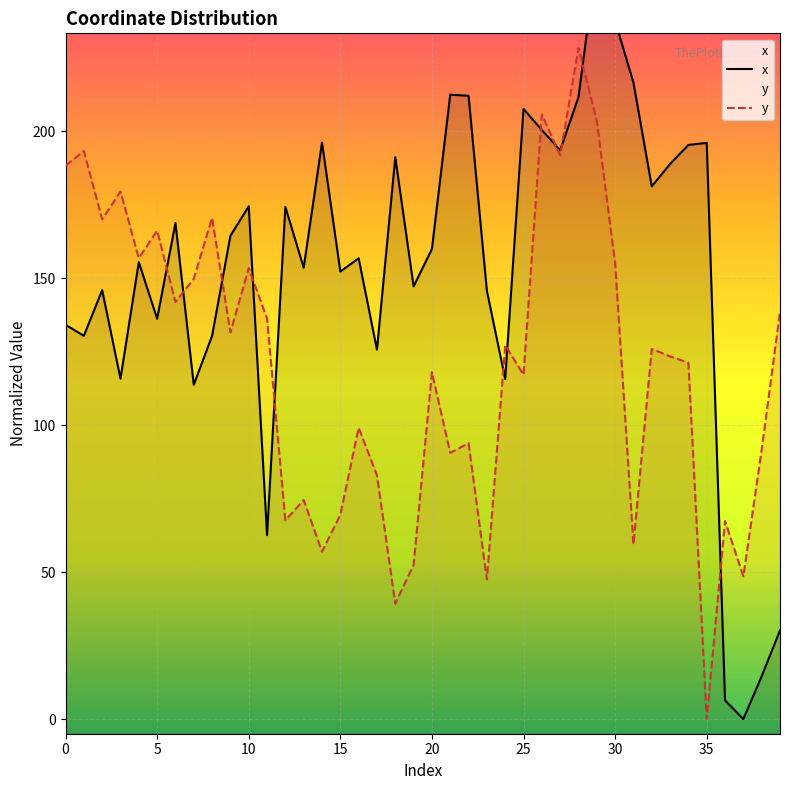

Is the value of y at 18 greater than the value of x at 39?

Yes